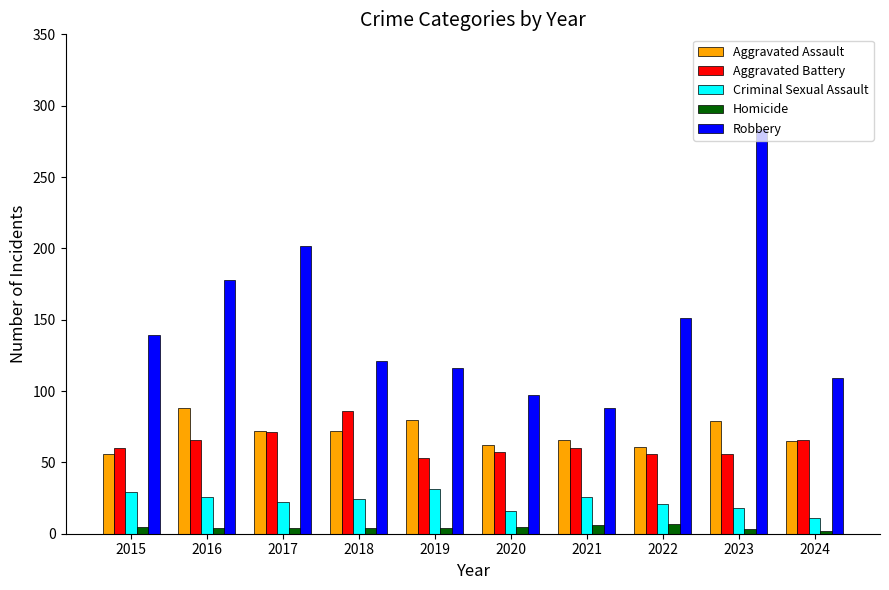

What is the difference between the second highest and second lowest values in the Criminal Sexual Assault series?

13